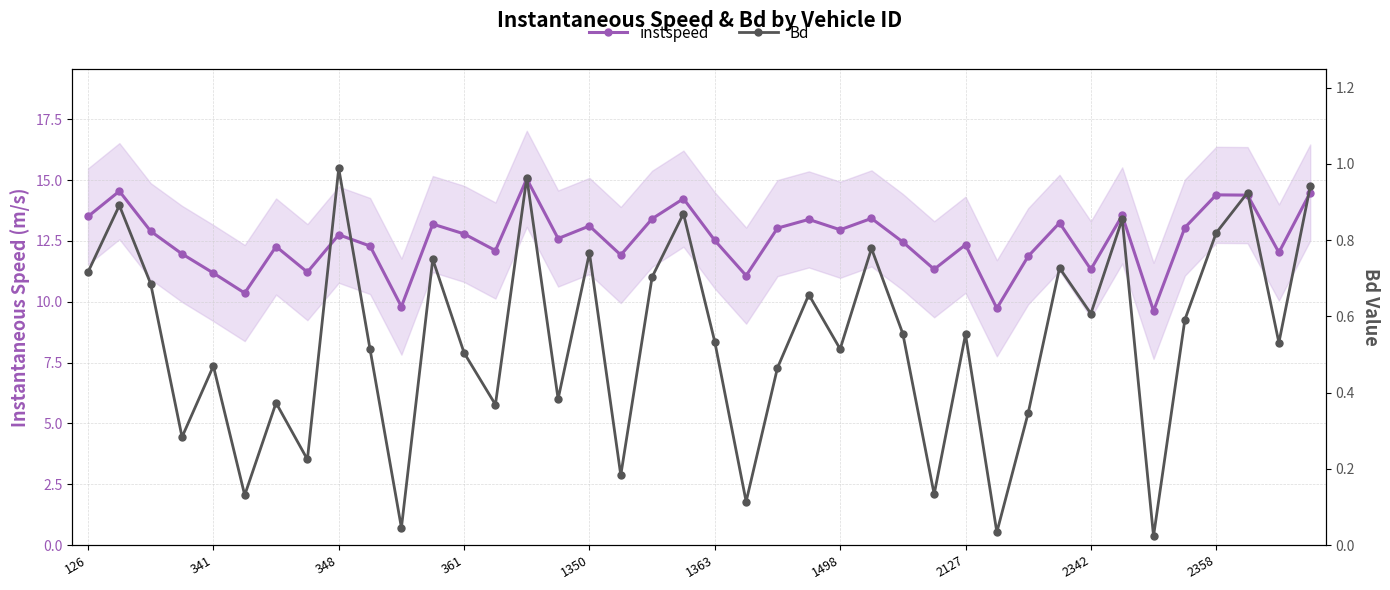

Which series has the largest total across all categories?

instspeed